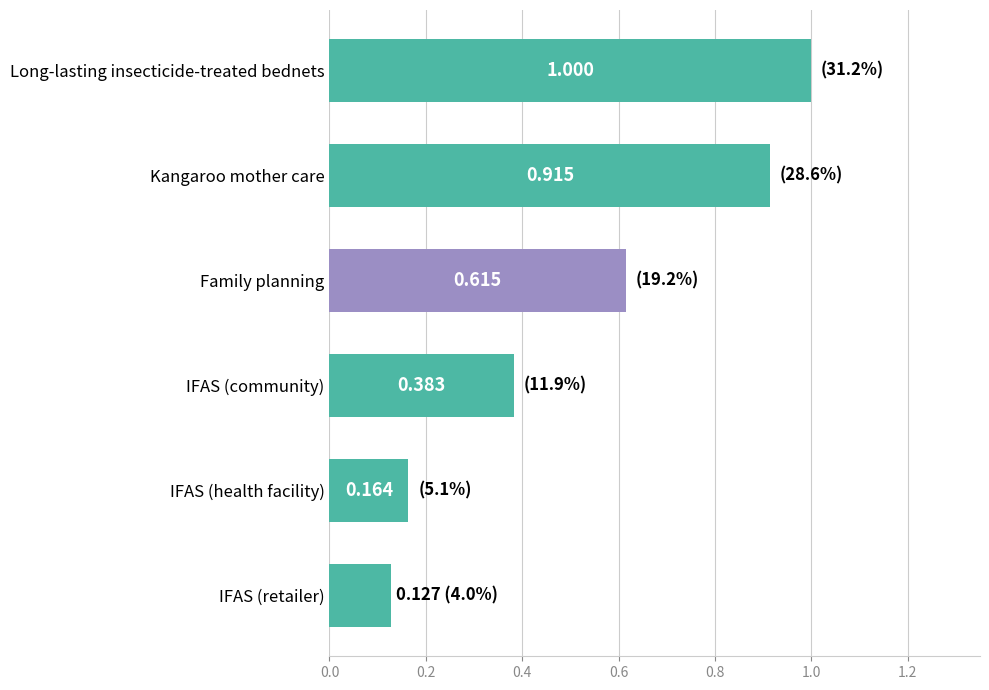

What is the label of the 5th bar from the top?

IFAS (health facility)